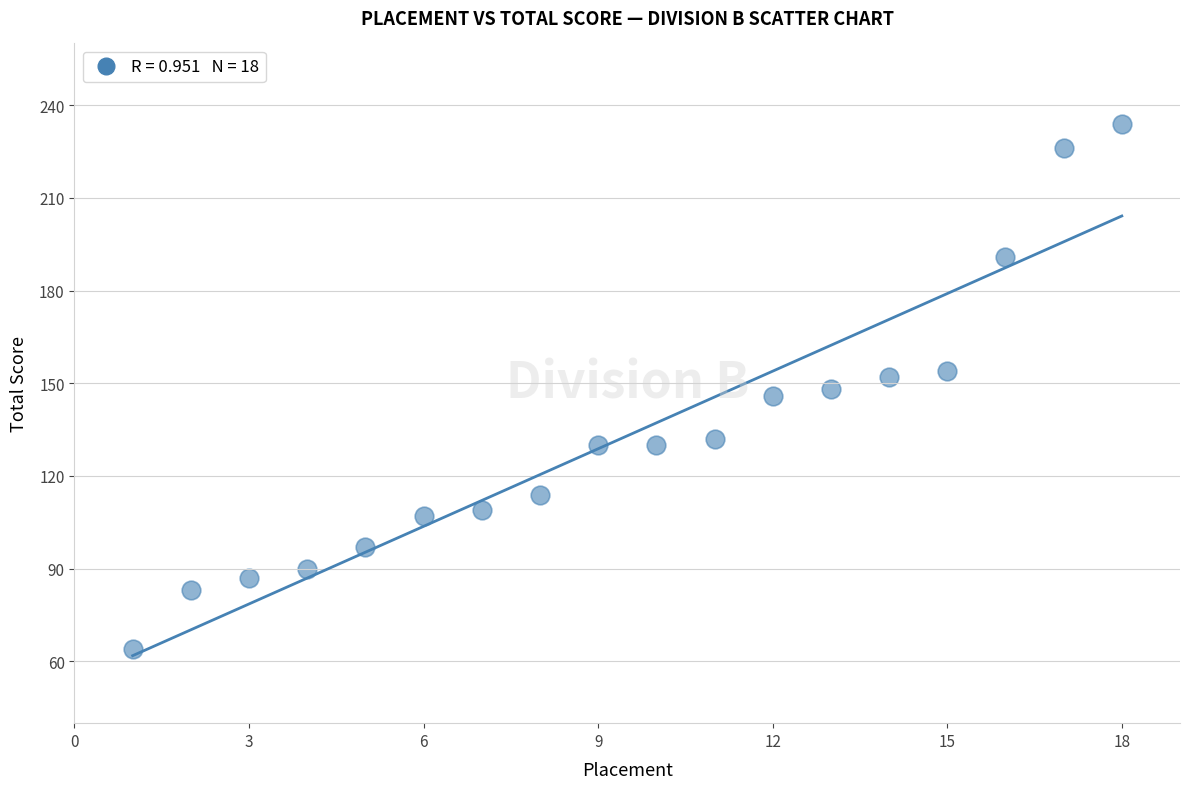

What is the range of X values (max minus min)?

17